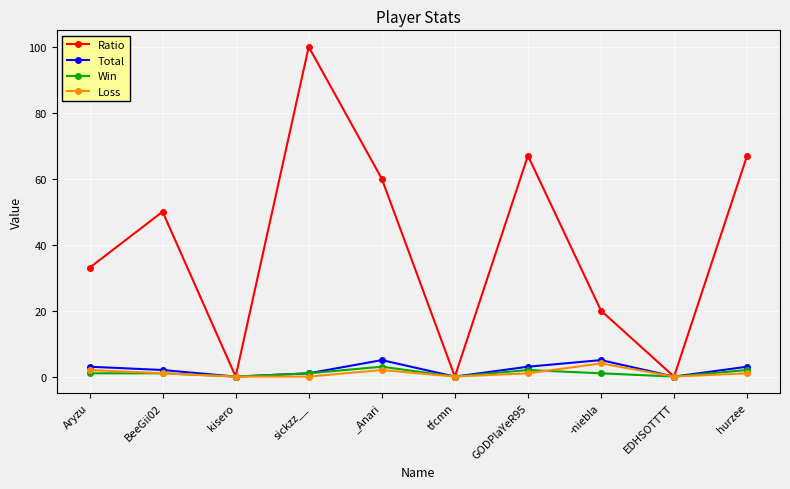

In Ratio, how many points are lower than both neighbors (excluding endpoints)?

3